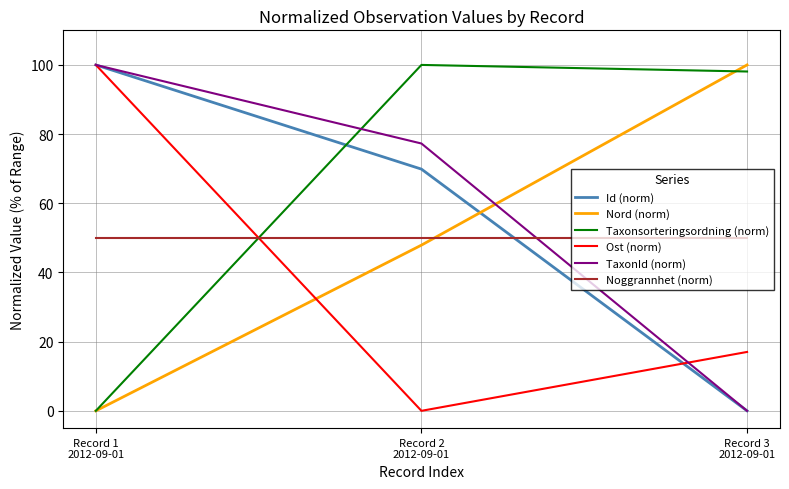

How many categories are shown in the chart?

3